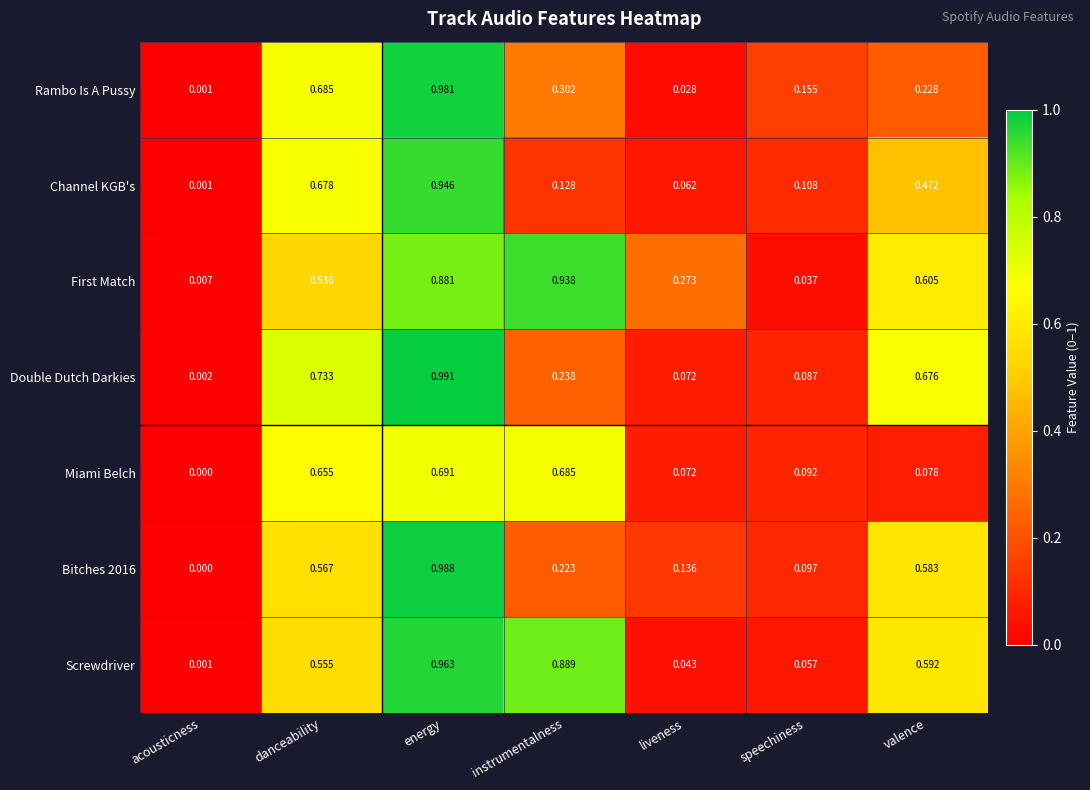

How many categories are shown in the chart?

7